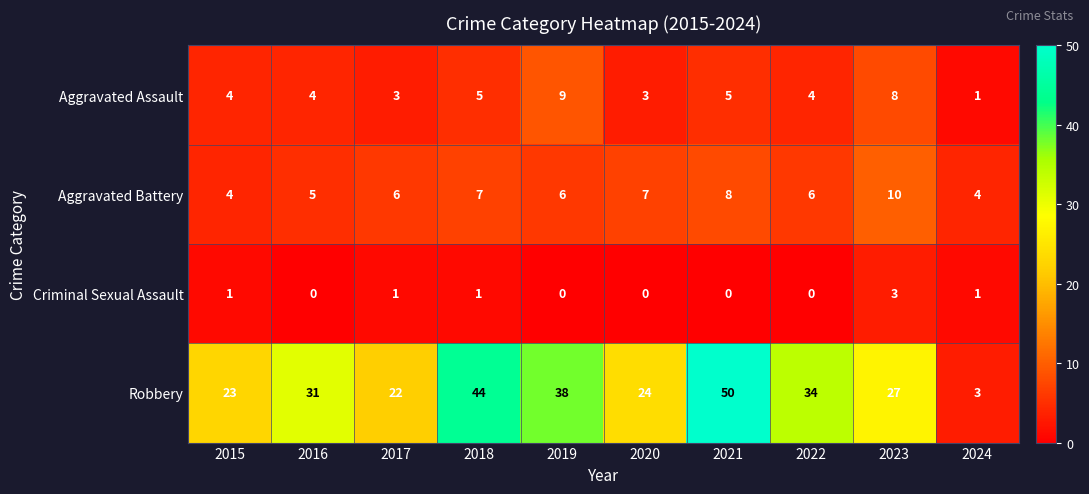

What is the spread (max minus min) of values at 2019?

38